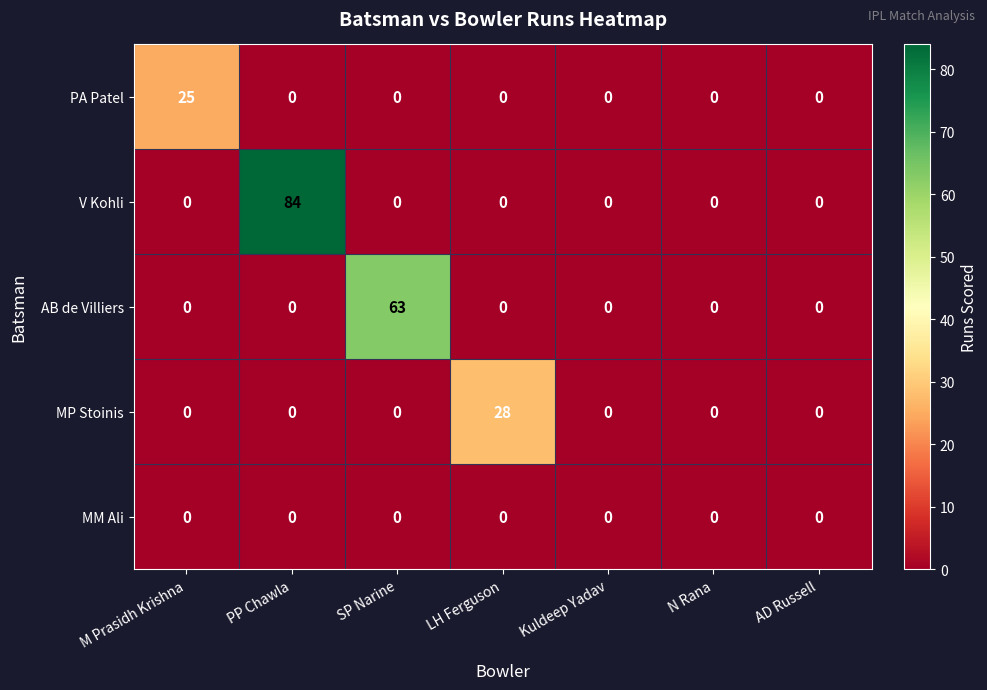

Which series has the largest range (max minus min)?

V Kohli